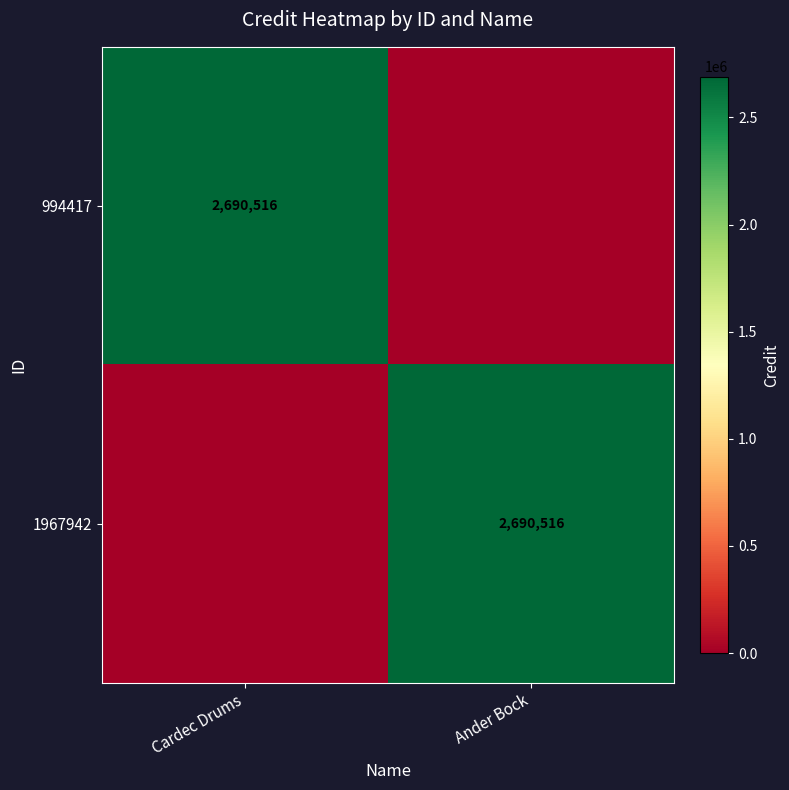

True or false: 994417 has a value of 1598816 at Cardec Drums.

False